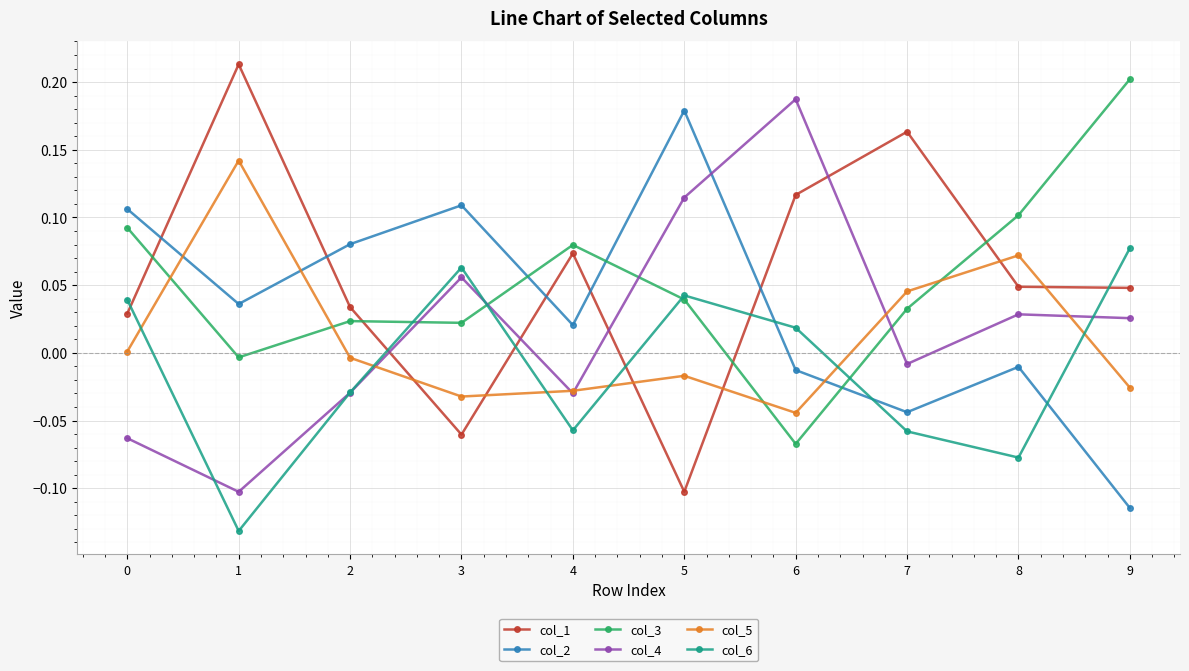

How many interior local valleys does the col_5 series have?

2